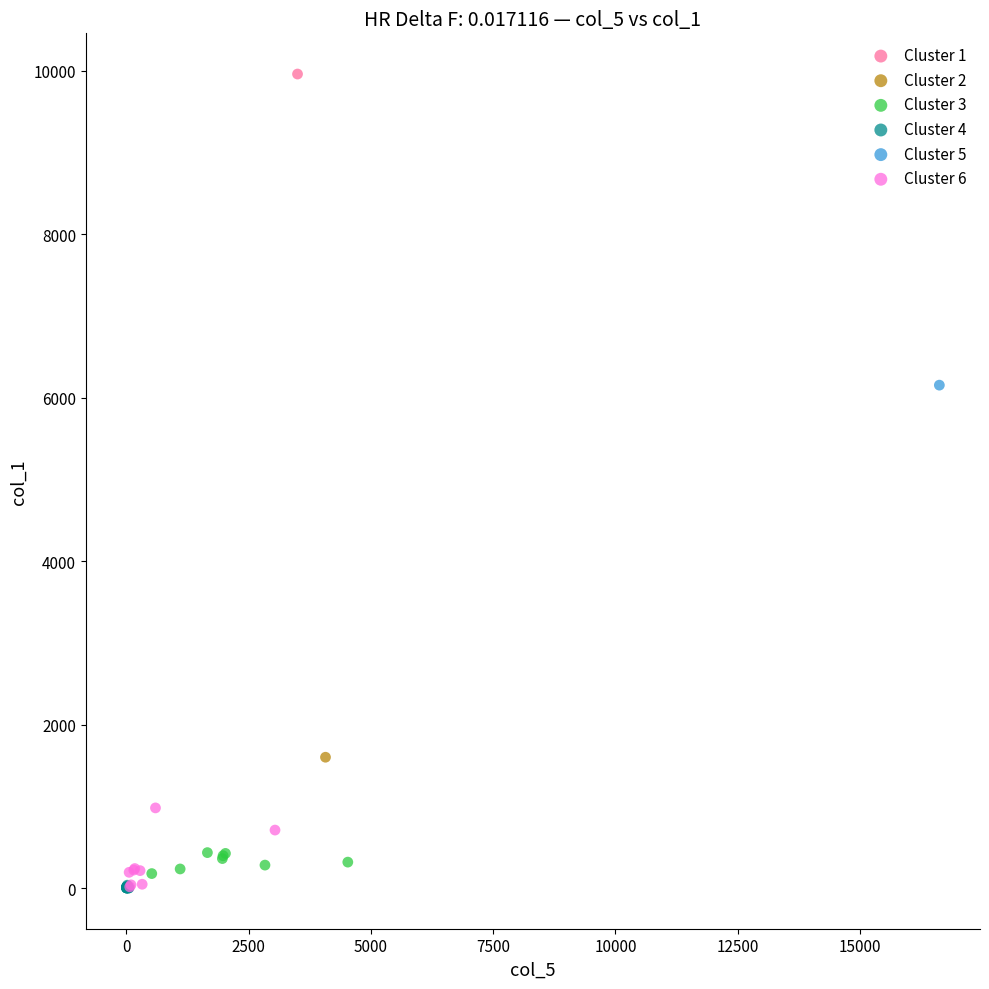

What are all the series names shown in the legend?

Cluster 1, Cluster 2, Cluster 3, Cluster 4, Cluster 5, Cluster 6